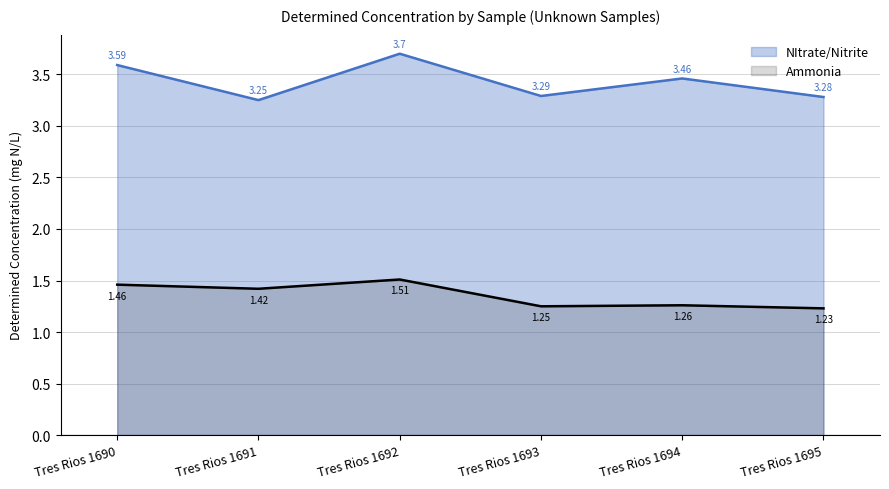

What are all the series names shown in the legend?

NItrate/Nitrite, Ammonia